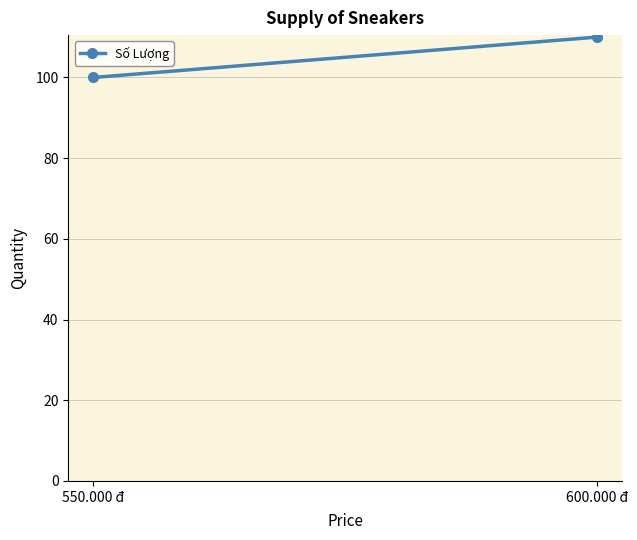

What is the label of the 1st point from the right?

600.000 đ